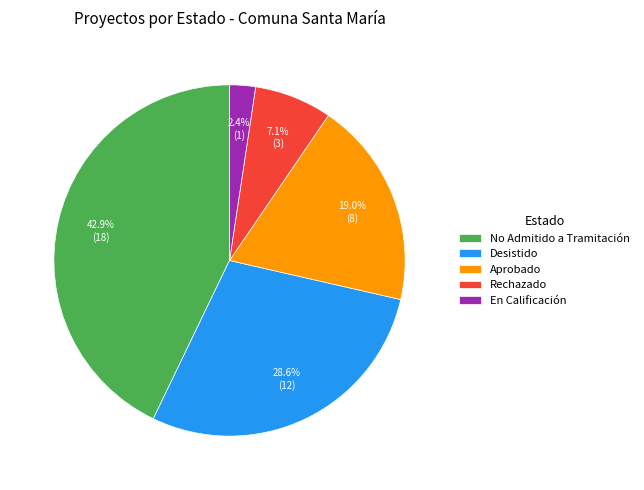

What is the ratio of the value at Aprobado to the value at Rechazado?

2.7